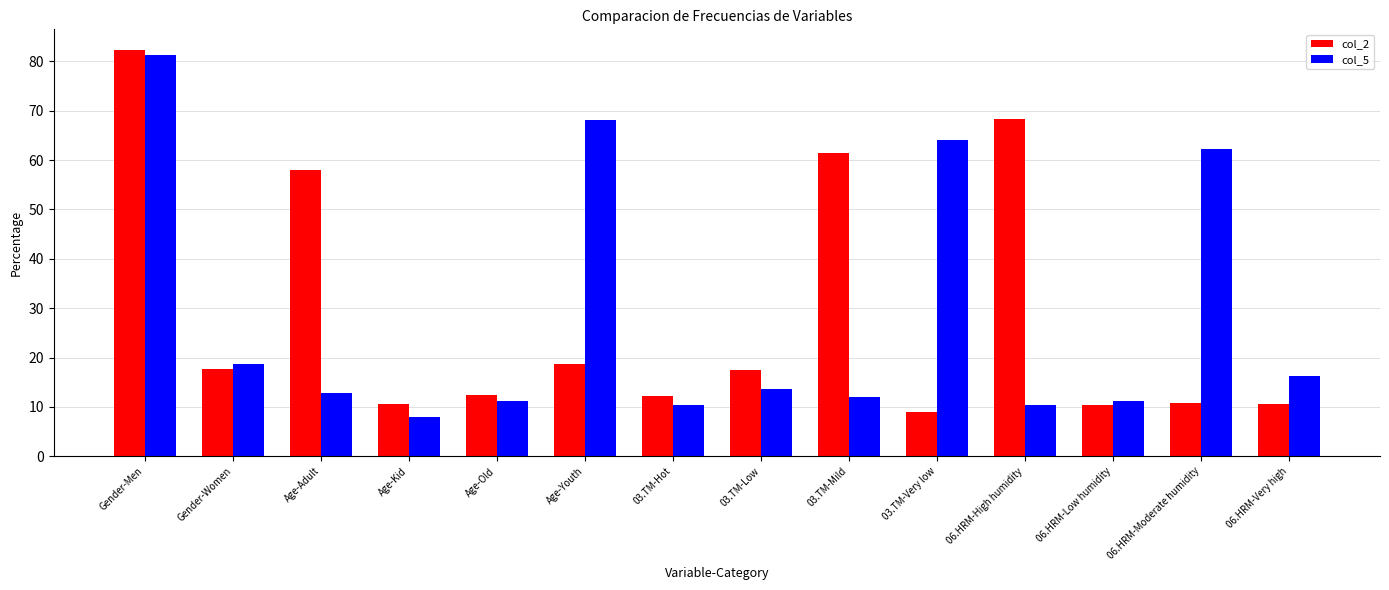

What is the difference between the col_5 values at Age-Old and Age-Youth?

57.0